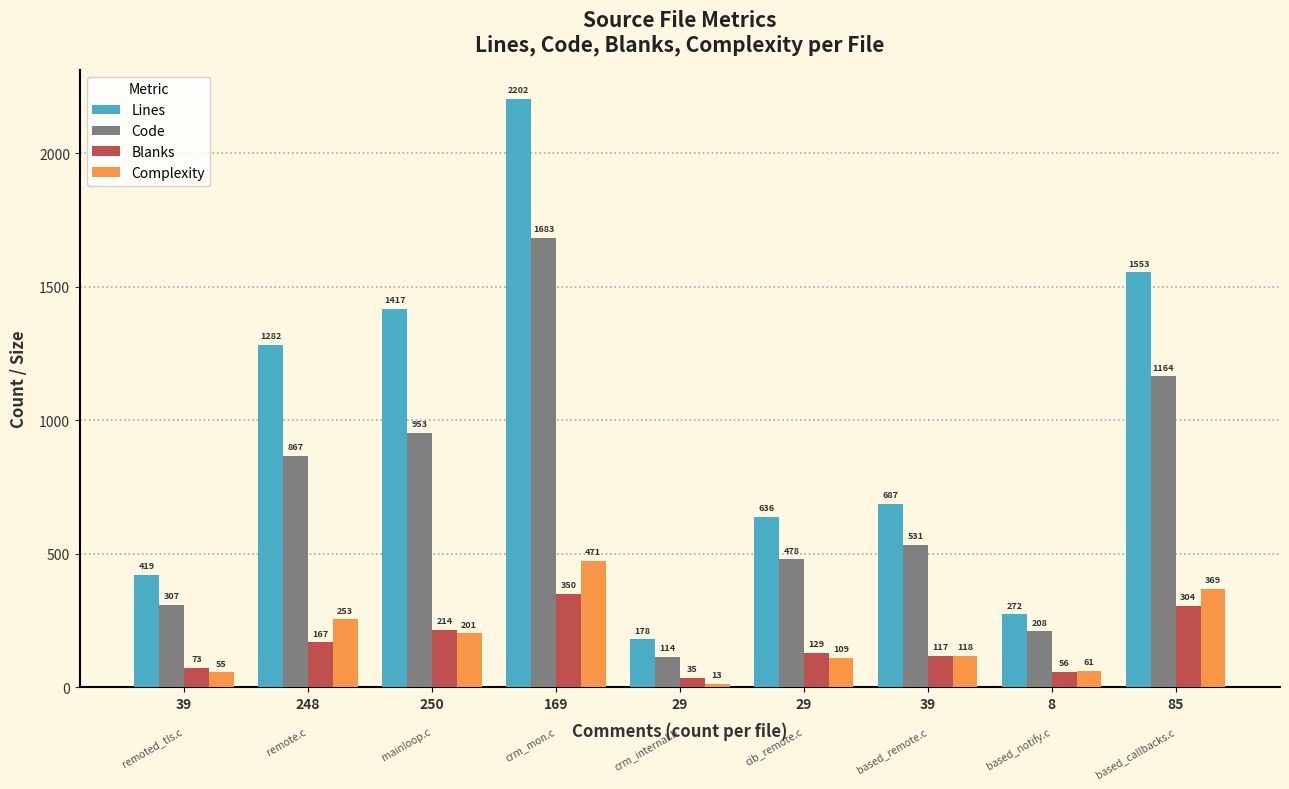

How many groups of bars are there?

9